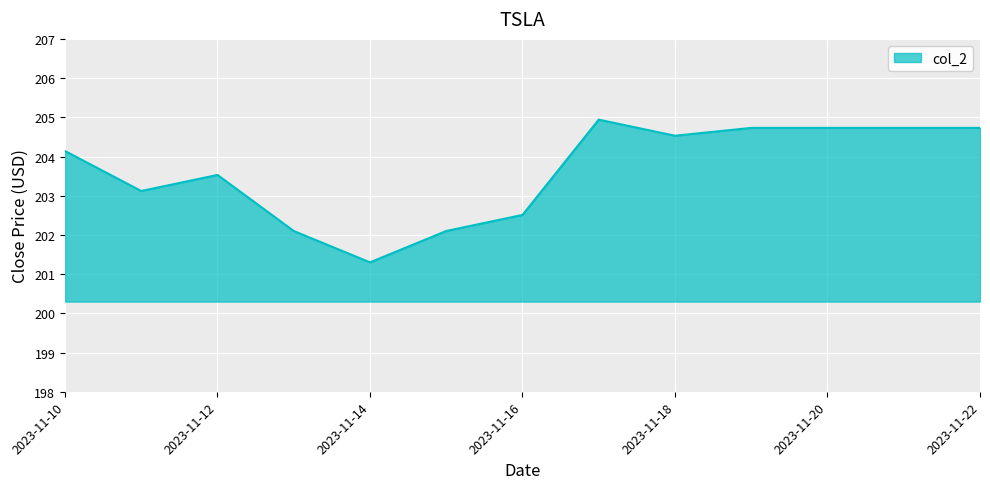

What is the minimum value shown in the chart?

201.3